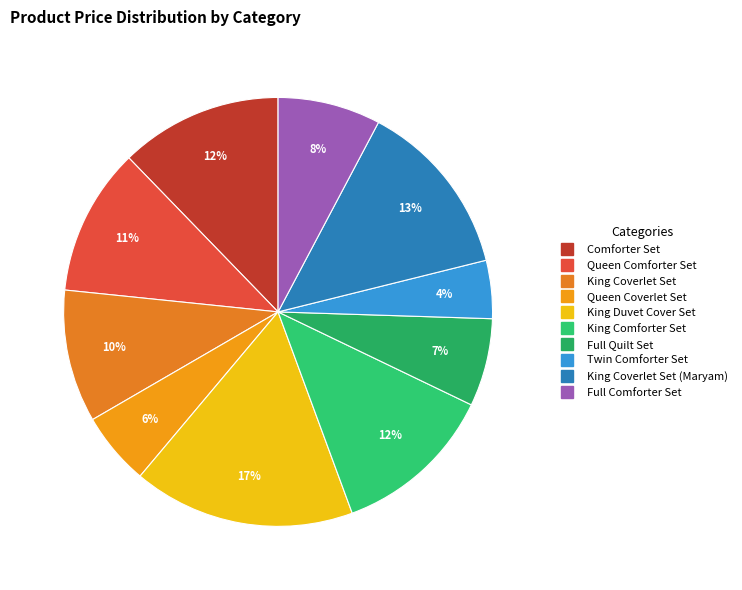

How many segments does this pie chart have?

10